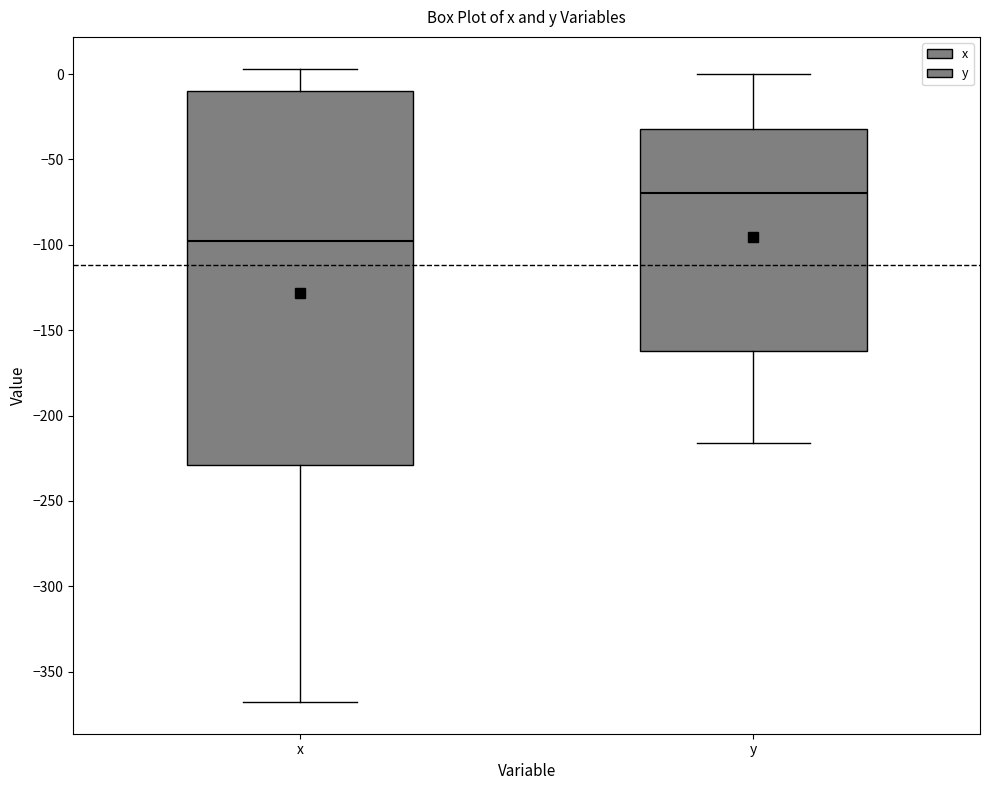

Reading left to right, transcribe this box plot: for each box, give where its median line is, the range the box spans, and where its two whiskers end, as read against the y-axis. The values are not printed on the chart, so give them approximately, as read against the axis.

x: median -100, box -230 to -10, whiskers -370 to 5
y: median -70, box -160 to -30, whiskers -215 to 0